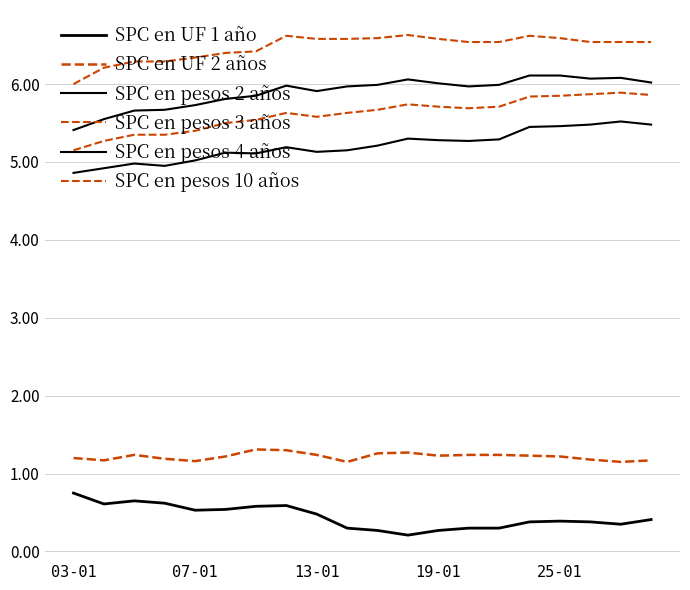

Is this an area chart (filled region under the line)?

No